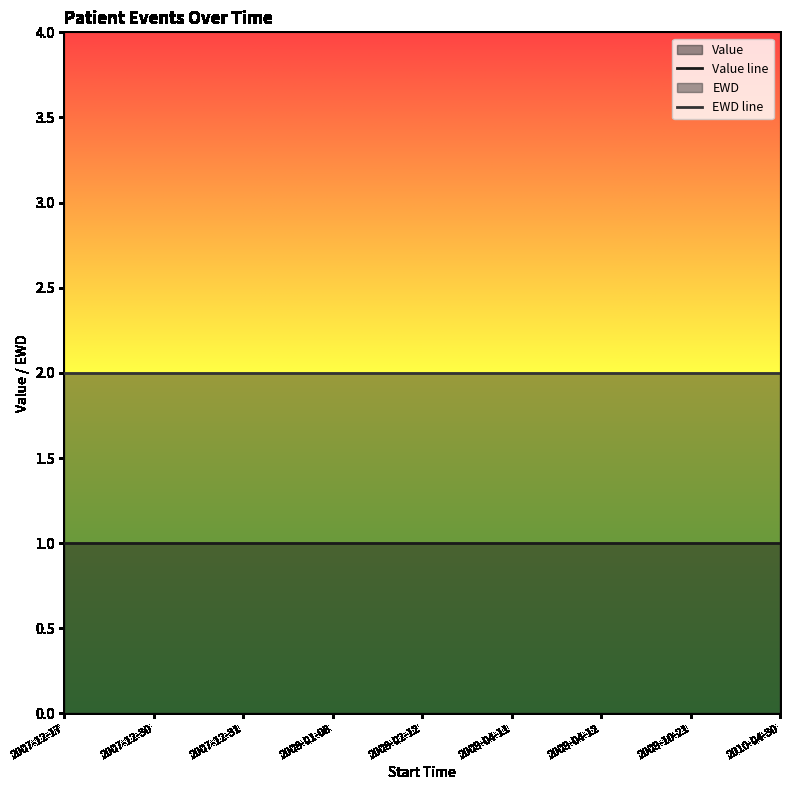

The value of Value at 2009-04-11 is 1. True or false?

True